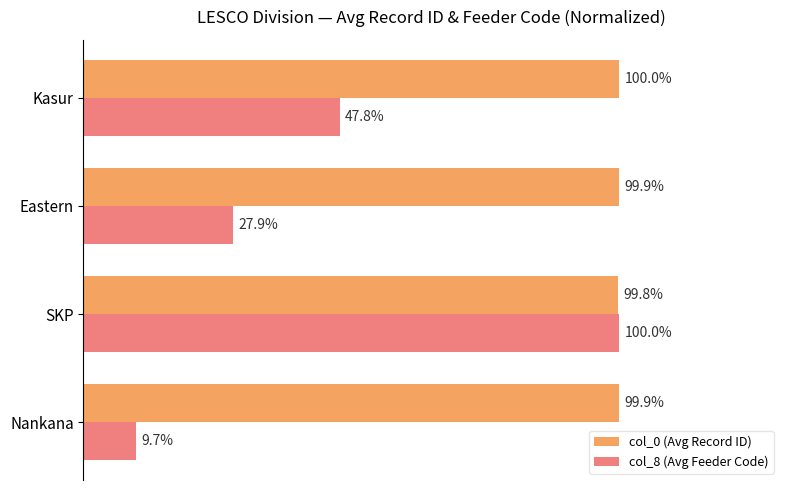

Which series has the largest range (max minus min)?

col_8 (Avg Feeder Code)